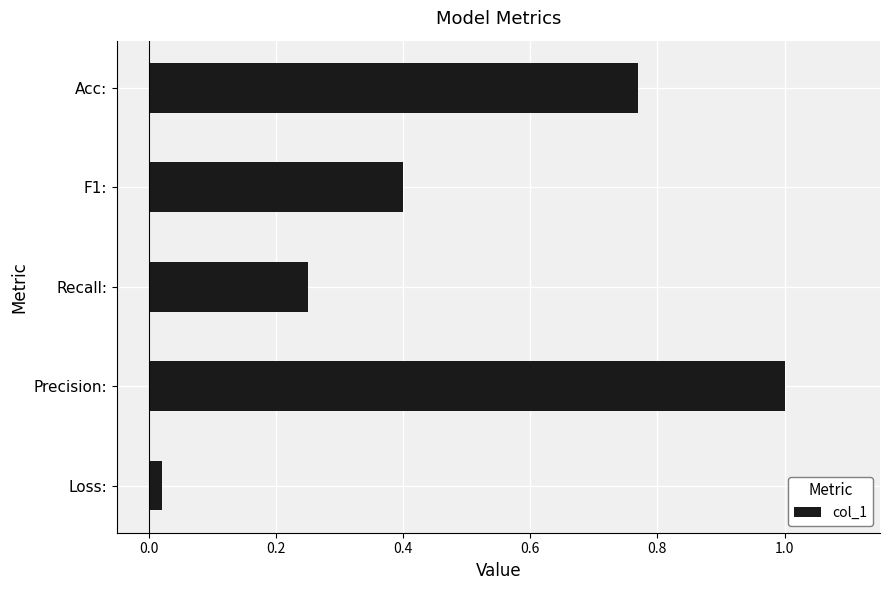

Which has a higher value, Precision: or Recall:?

Precision: